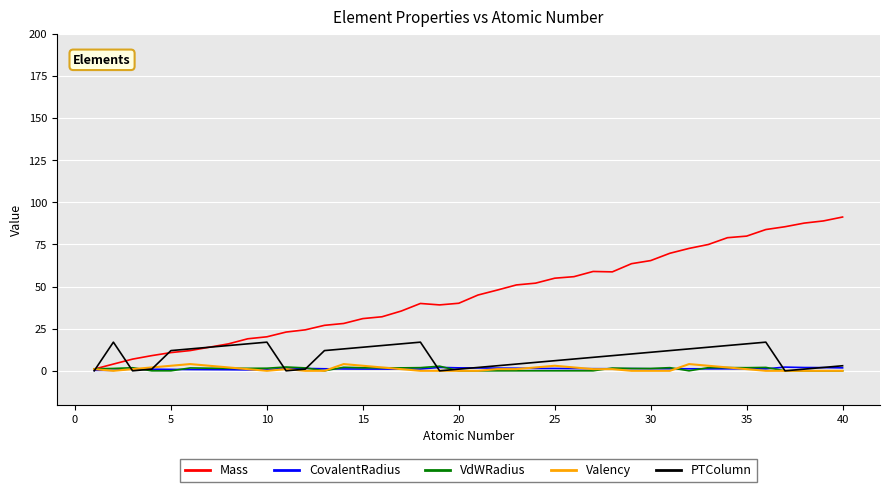

Which series has the largest range (max minus min)?

Mass